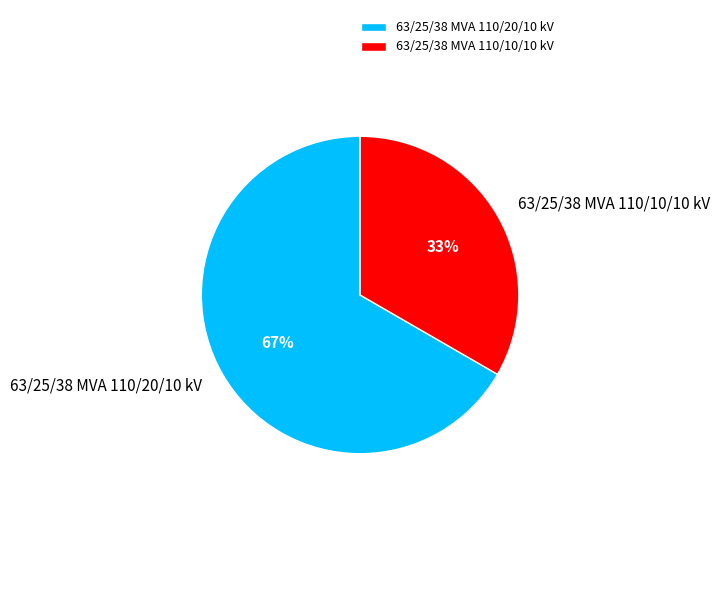

What is the majority slice?

63/25/38 MVA 110/20/10 kV